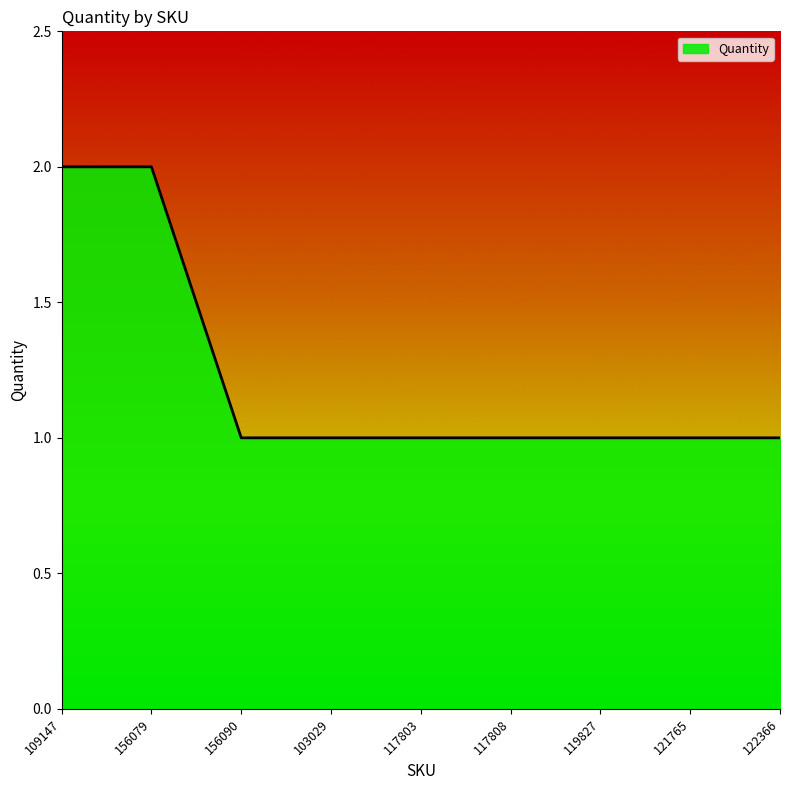

Which has a higher value, 109147 or 117803?

109147